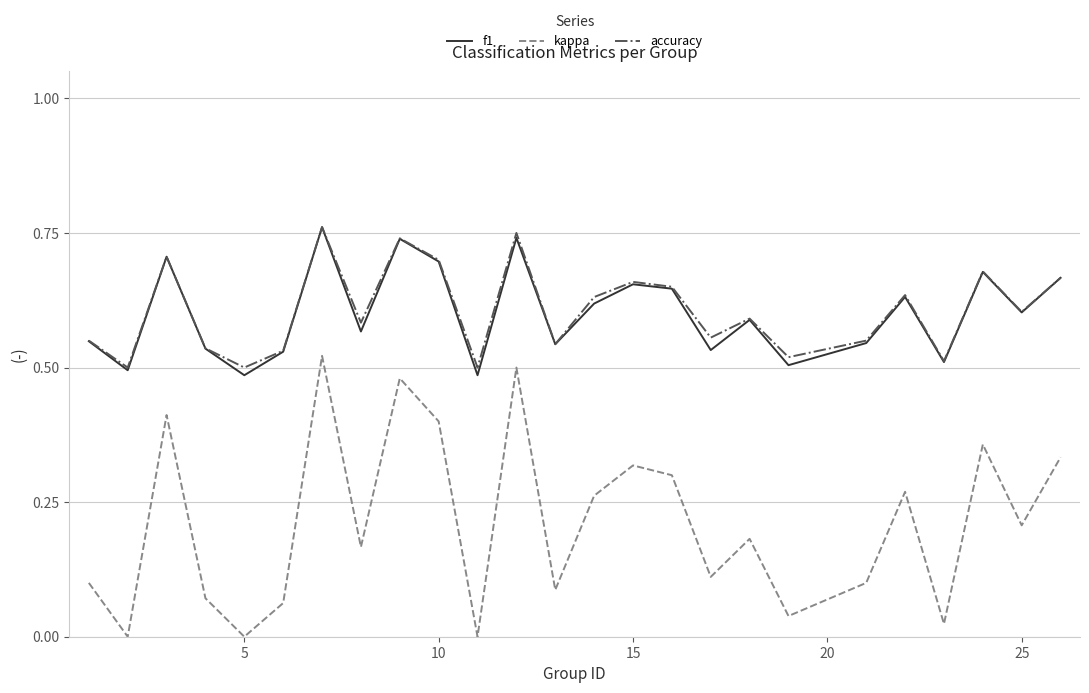

True or false: kappa and accuracy cross at least once.

False